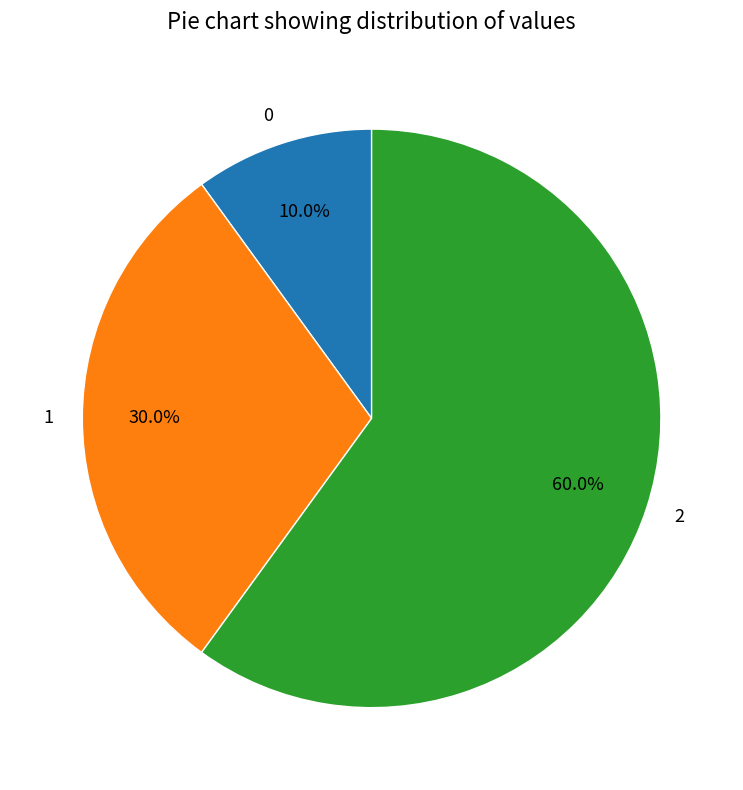

Which slice is the largest?

2